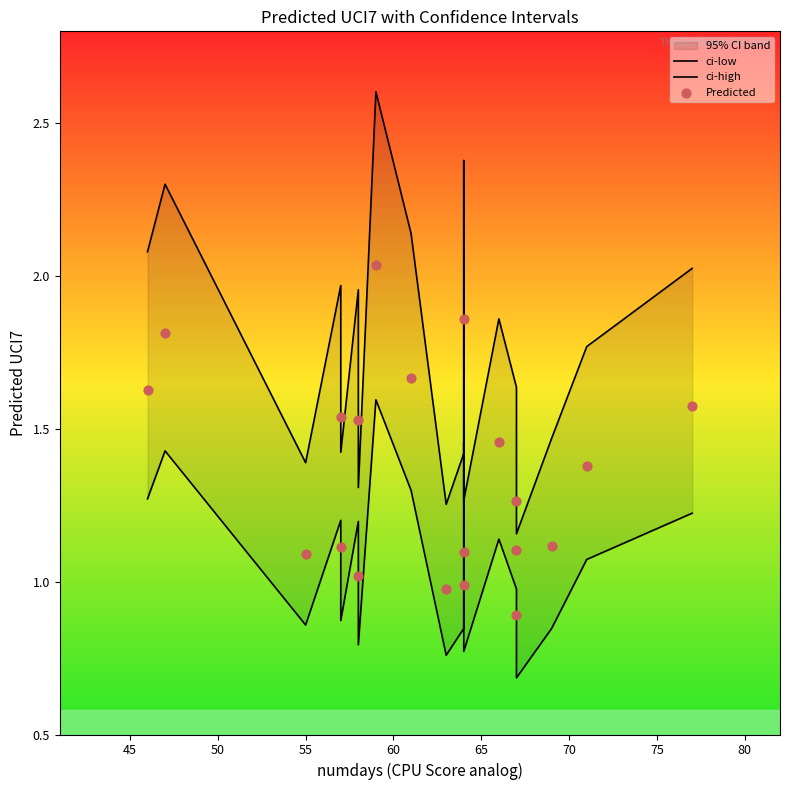

Is the value of ci-low at 17 greater than the value of Predicted at 11?

No